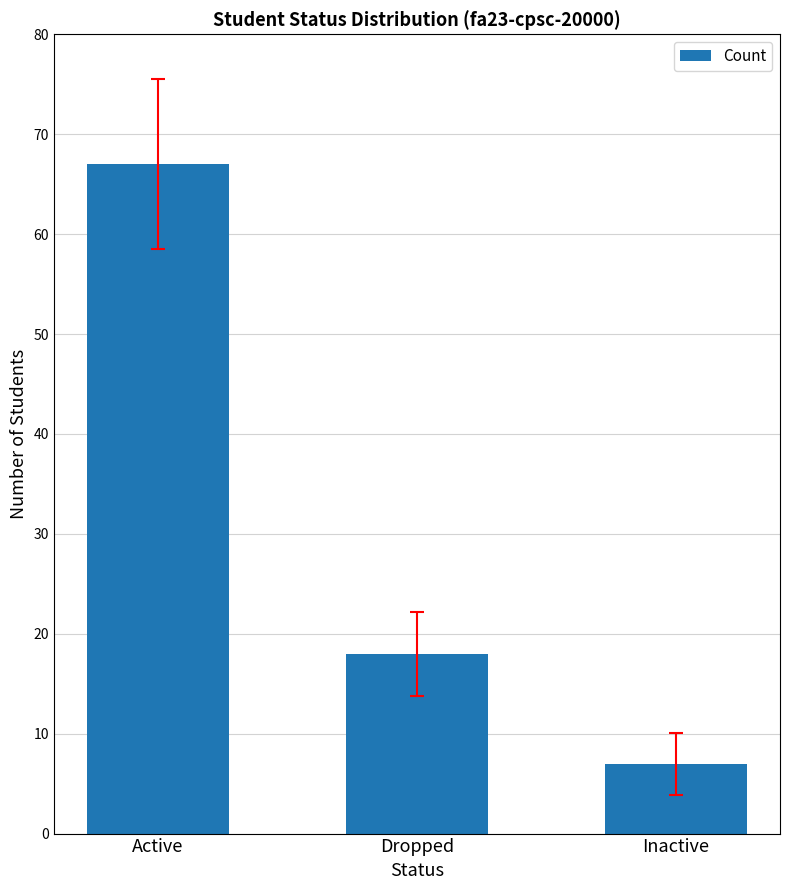

What is the change in value from Dropped to Inactive?

-11